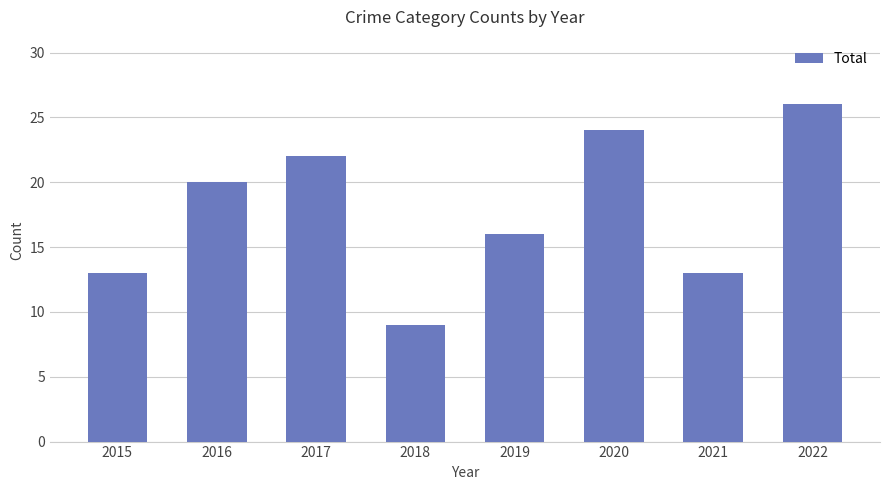

Reading right to left, list all the values displayed in this chart.

26	13	24	16	9	22	20	13